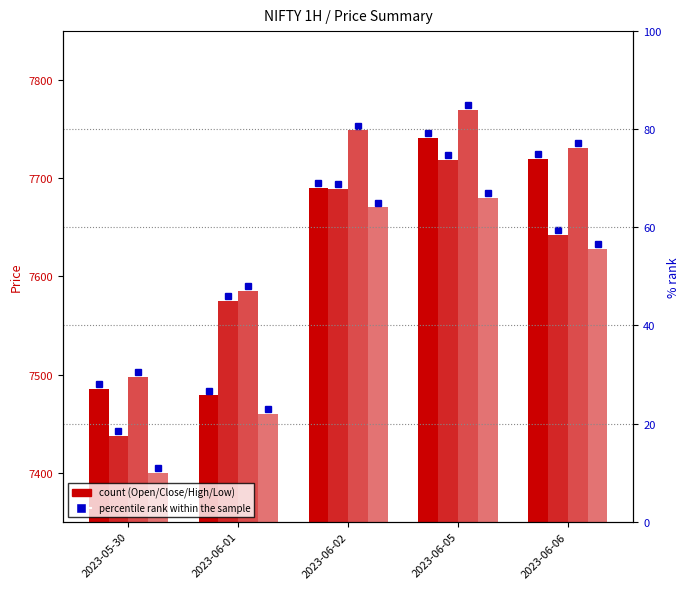

What is the maximum value for Close?

7719.0